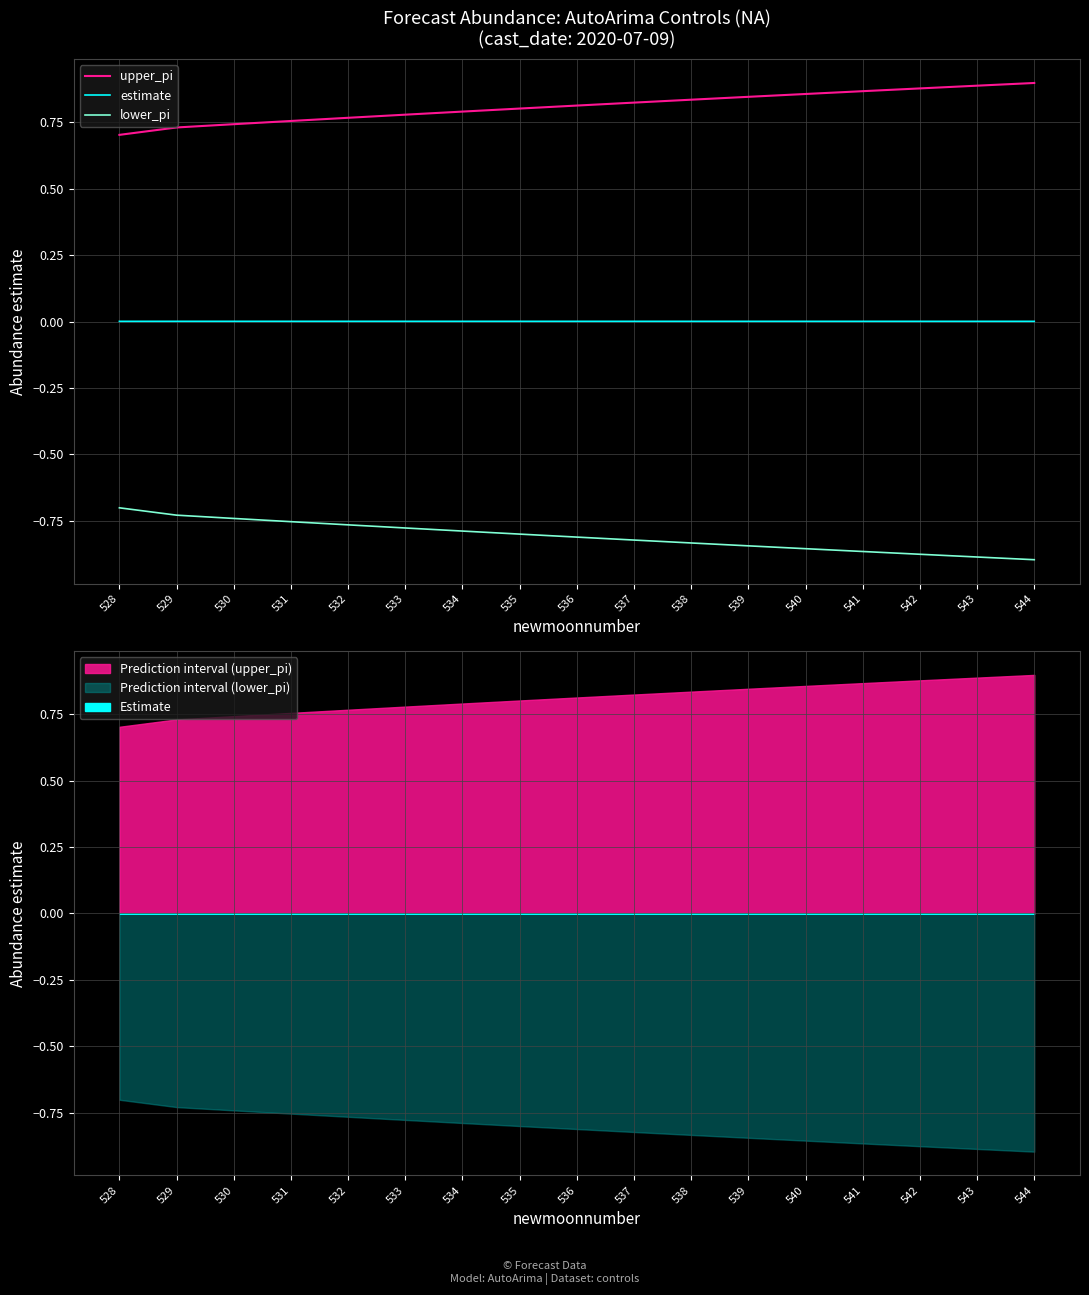

Which category has the highest value across all series?

544